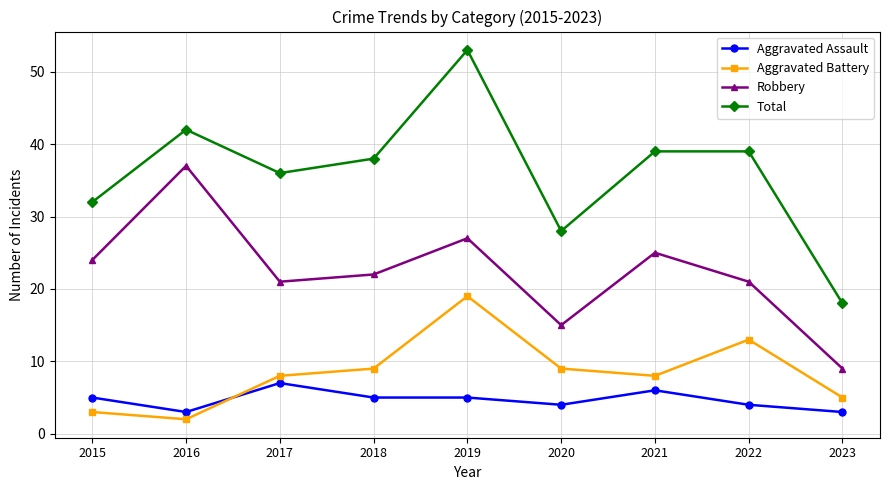

Which series has the largest range (max minus min)?

Total